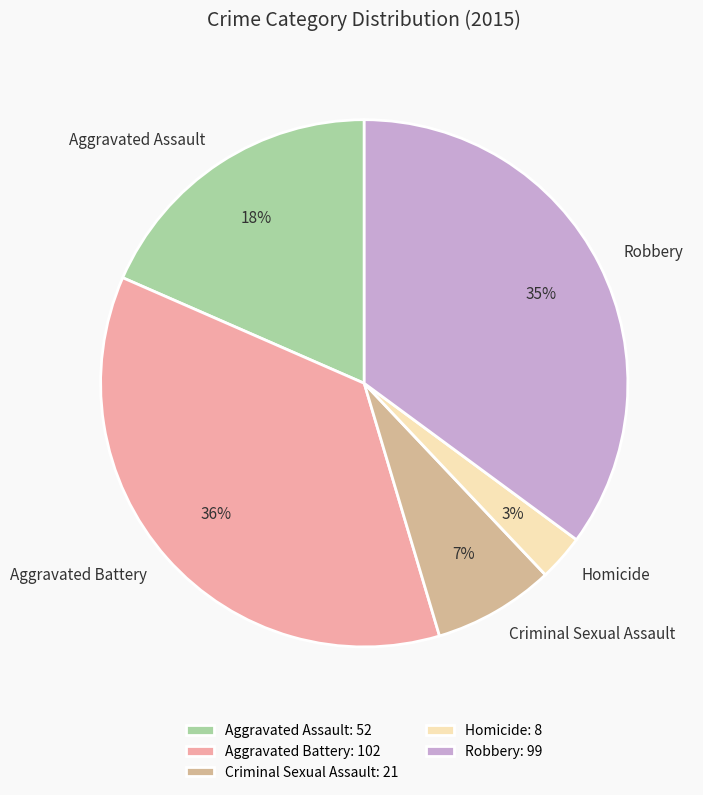

Is it true that Aggravated Battery is 25% of the pie?

False